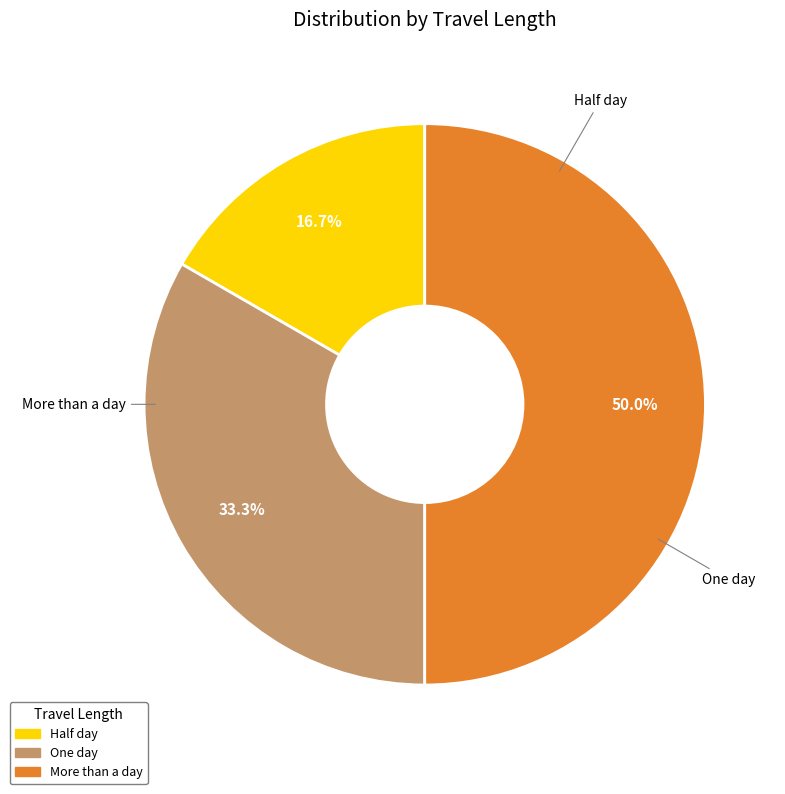

Which has a higher value, Half day or More than a day?

More than a day